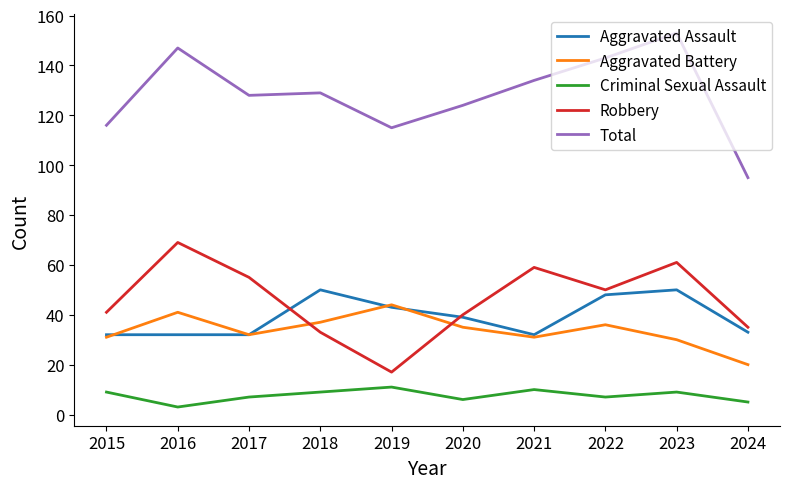

Reading right to left, what are all the values shown in this chart?

Aggravated Assault: 2024=33	2023=50	2022=48	2021=32	2020=39	2019=43	2018=50	2017=32	2016=32	2015=32
Aggravated Battery: 2024=20	2023=30	2022=36	2021=31	2020=35	2019=44	2018=37	2017=32	2016=41	2015=31
Criminal Sexual Assault: 2024=5	2023=9	2022=7	2021=10	2020=6	2019=11	2018=9	2017=7	2016=3	2015=9
Robbery: 2024=35	2023=61	2022=50	2021=59	2020=40	2019=17	2018=33	2017=55	2016=69	2015=41
Total: 2024=95	2023=153	2022=143	2021=134	2020=124	2019=115	2018=129	2017=128	2016=147	2015=116